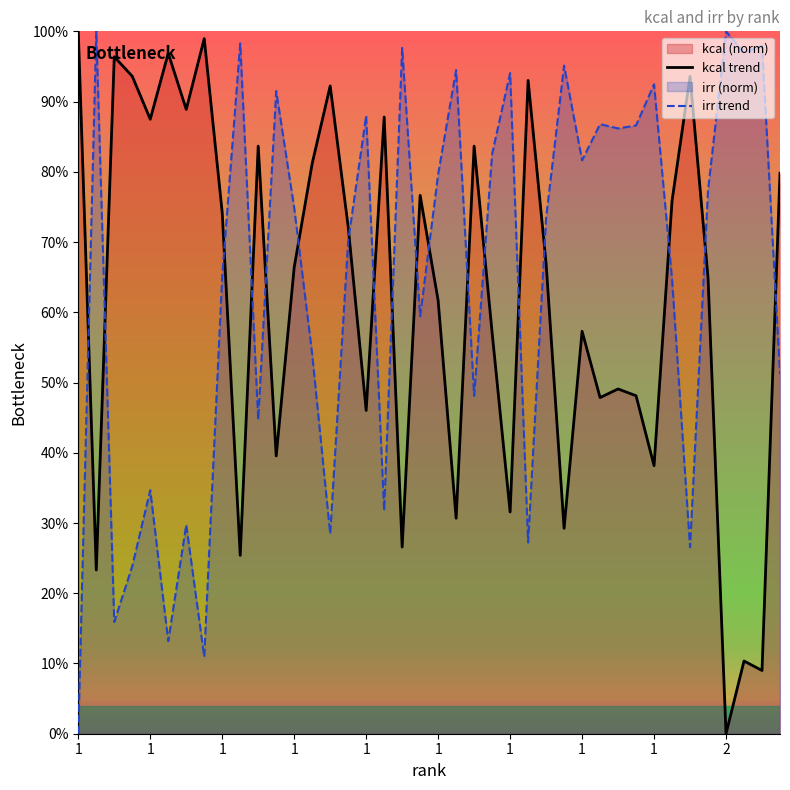

How many lines are shown in the chart?

2